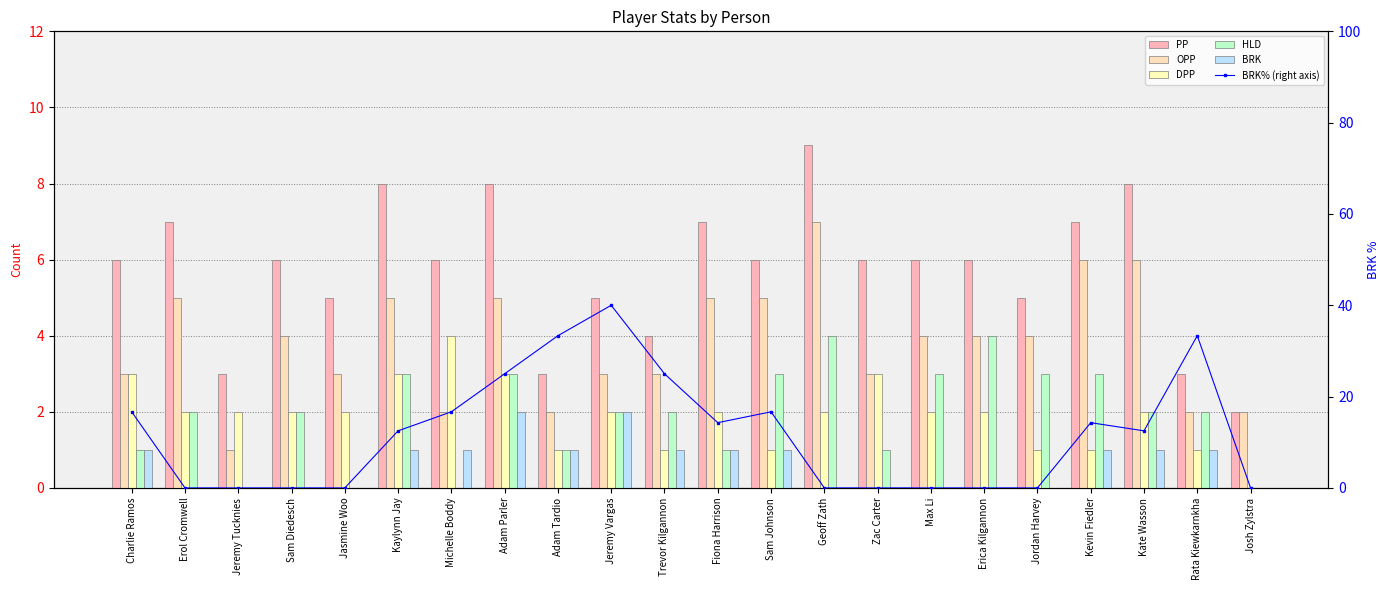

What is the difference between the maximum and minimum values in the OPP series?

6.0